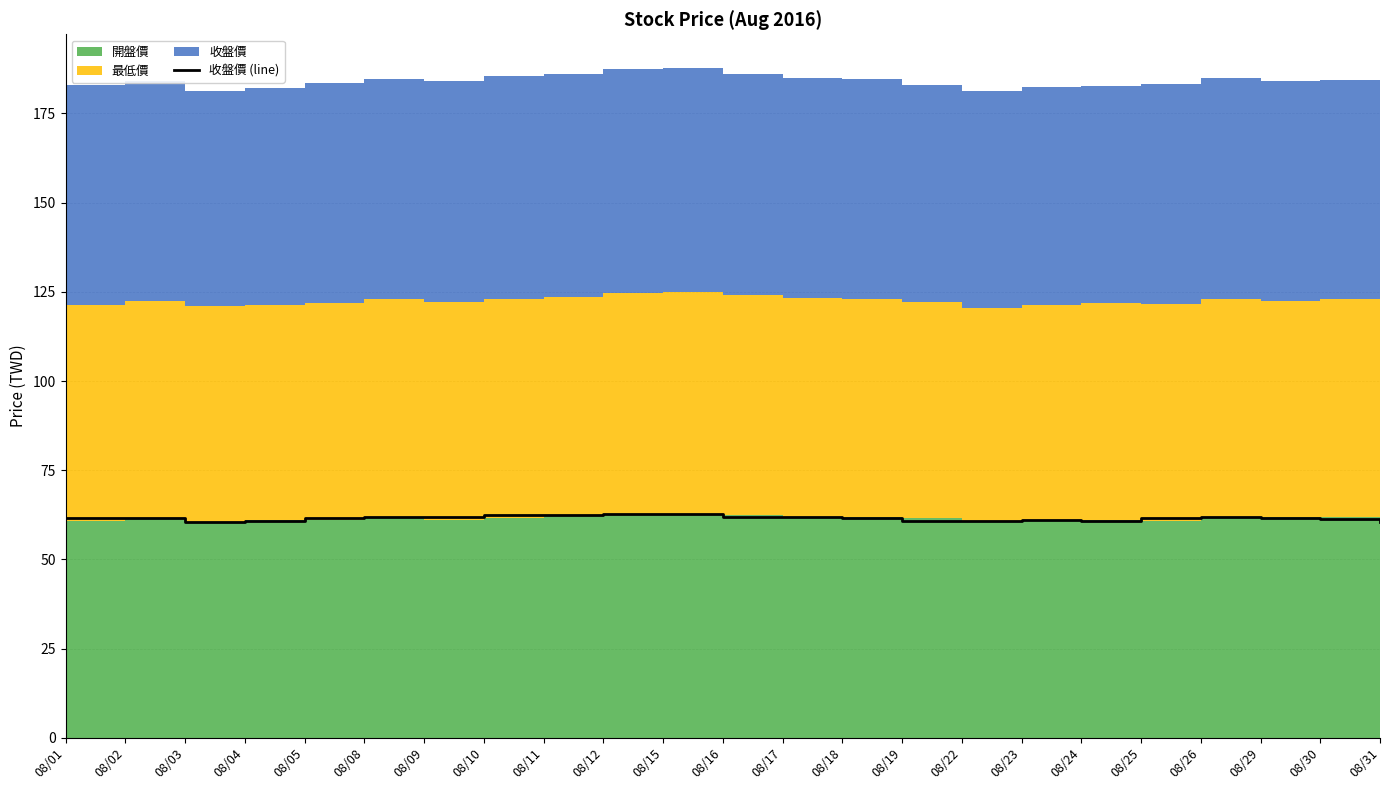

Reading left to right, what are all the values shown in this chart?

08/01=61.6	08/02=61.7	08/03=60.5	08/04=60.8	08/05=61.6	08/08=61.8	08/09=61.8	08/10=62.4	08/11=62.5	08/12=62.6	08/15=62.8	08/16=62.0	08/17=61.8	08/18=61.6	08/19=60.8	08/22=60.8	08/23=61.1	08/24=60.8	08/25=61.7	08/26=61.9	08/29=61.6	08/30=61.4	08/31=60.6